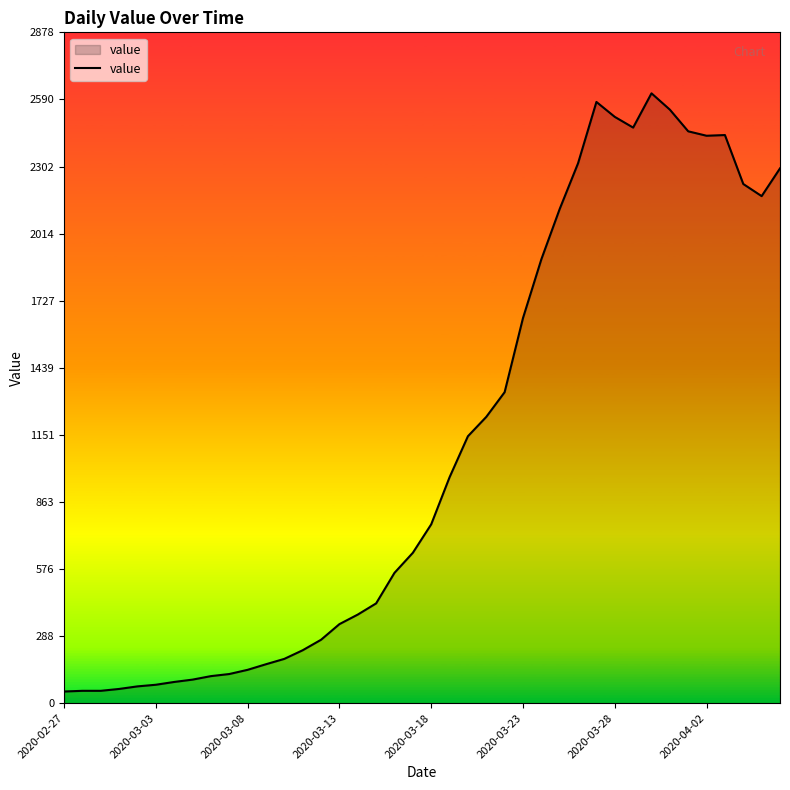

What is the maximum value shown in the chart?

2616